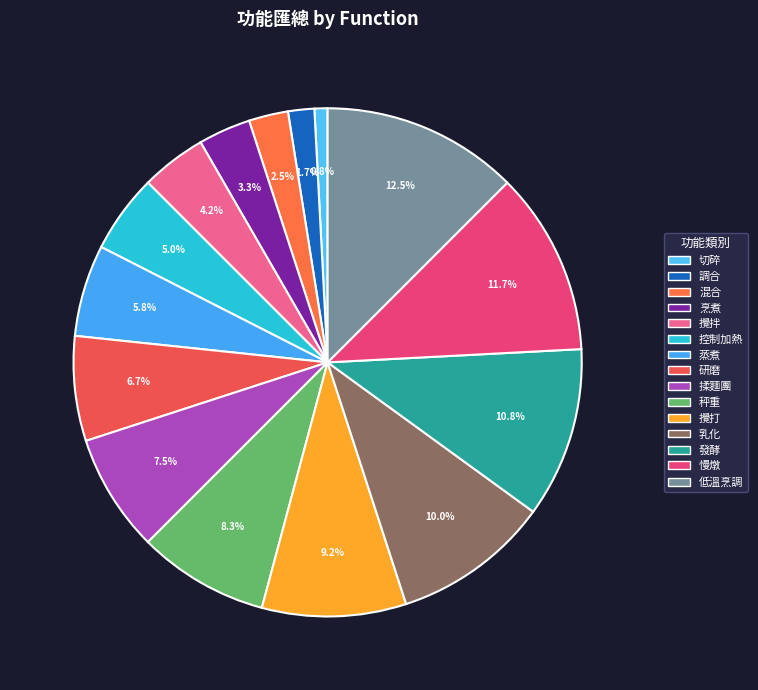

True or false: 慢燉 accounts for 12% of the total.

True